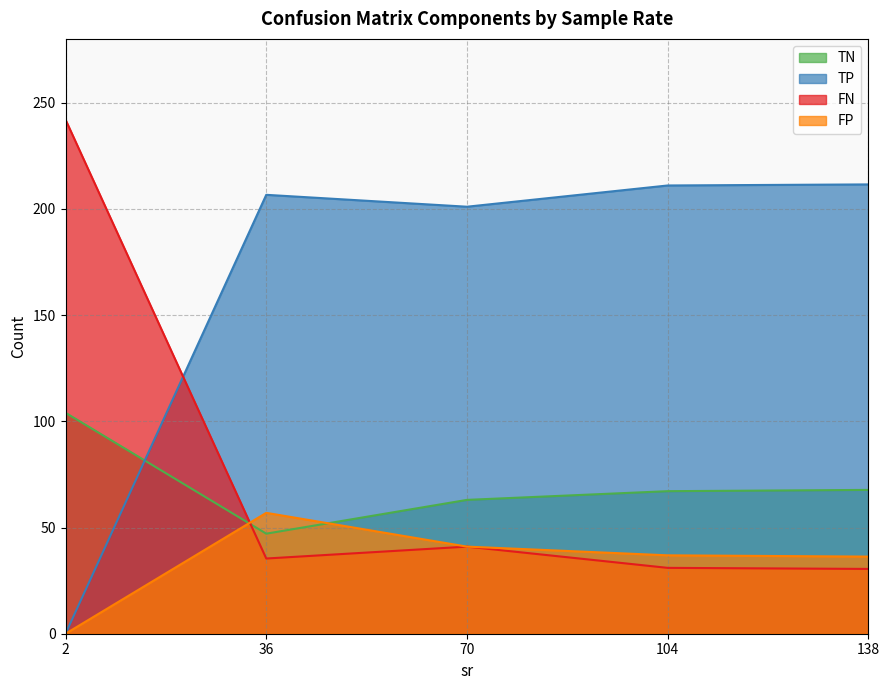

Which has a higher value, 1902.79 or 246.171?

1902.79